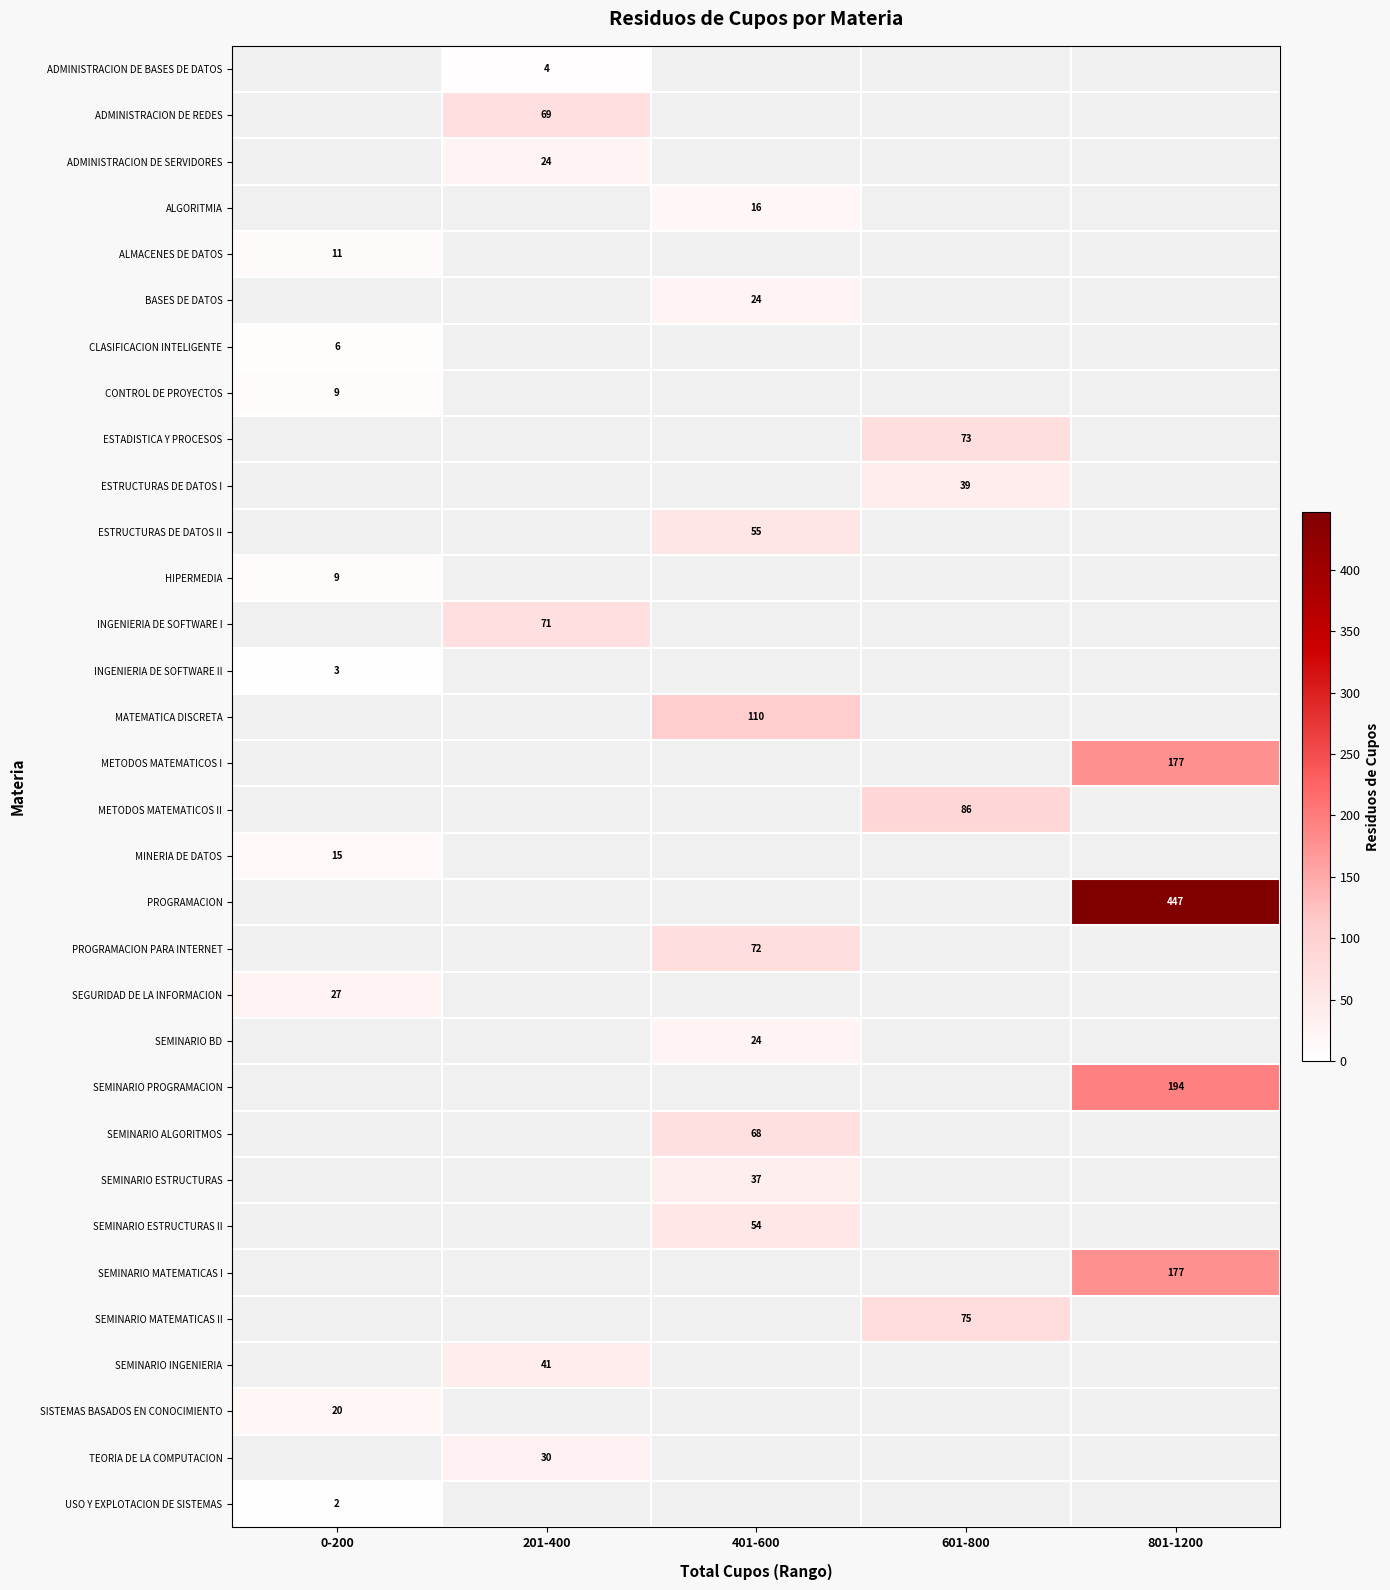

Is it true that ESTADISTICA Y PROCESOS equals 73 at 601-800?

True